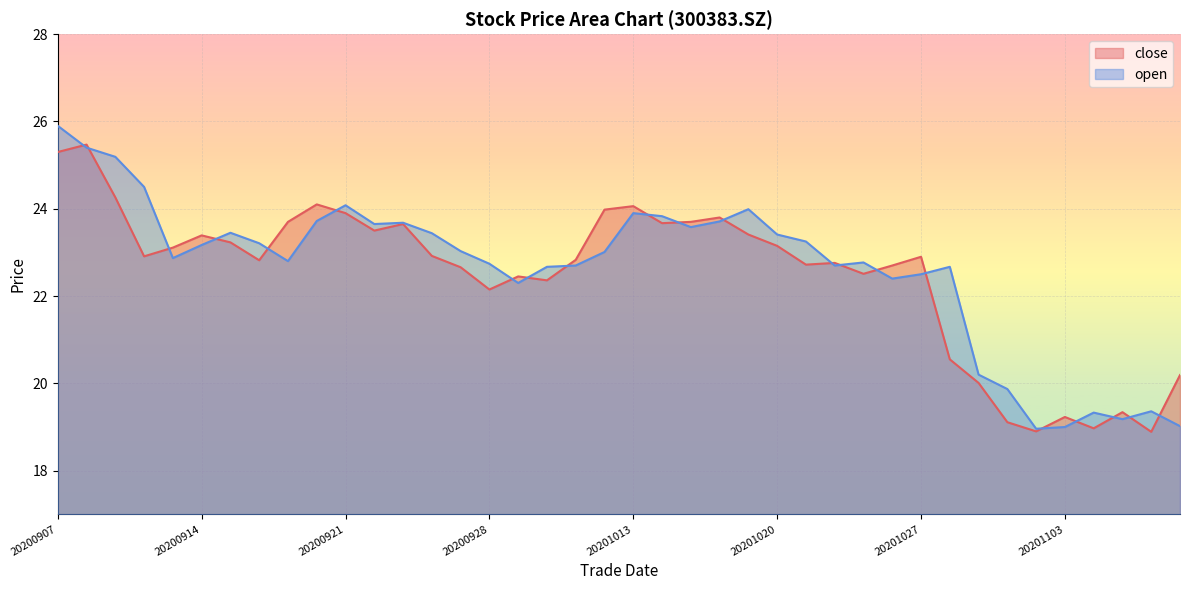

What is the spread (max minus min) of values at 20200930?

0.3